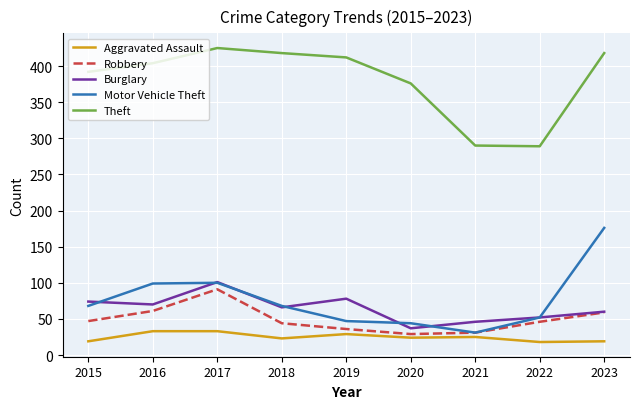

The Aggravated Assault series shows 25 at 2021. True or false?

True